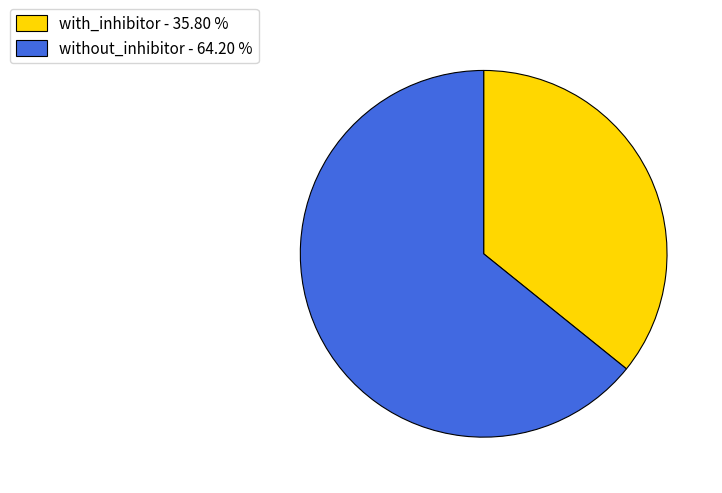

Do with_inhibitor - 35.80 % and without_inhibitor - 64.20 % together represent more than half of the pie?

Yes